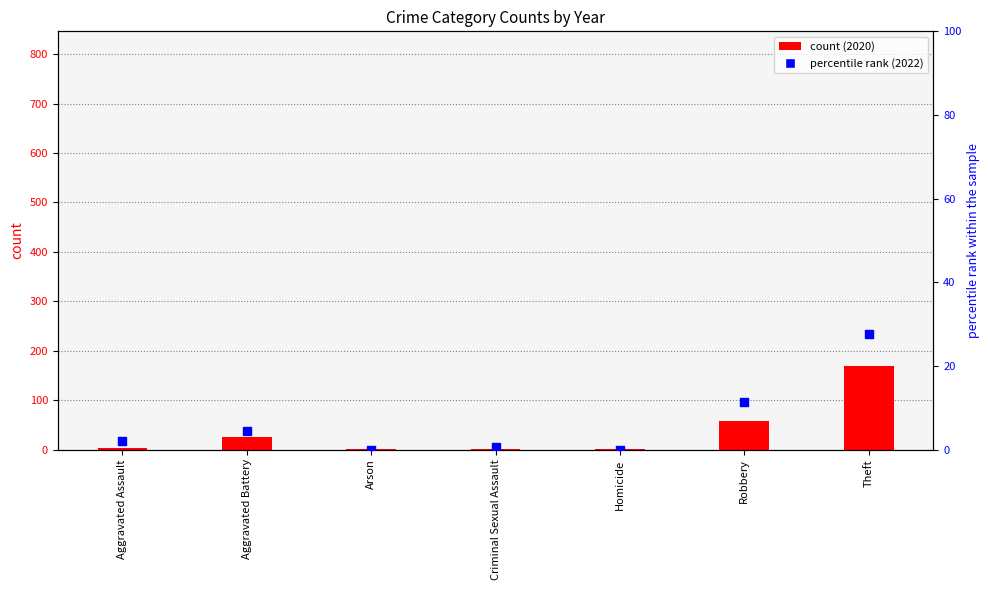

Which has a higher value, Aggravated Battery or Homicide?

Aggravated Battery